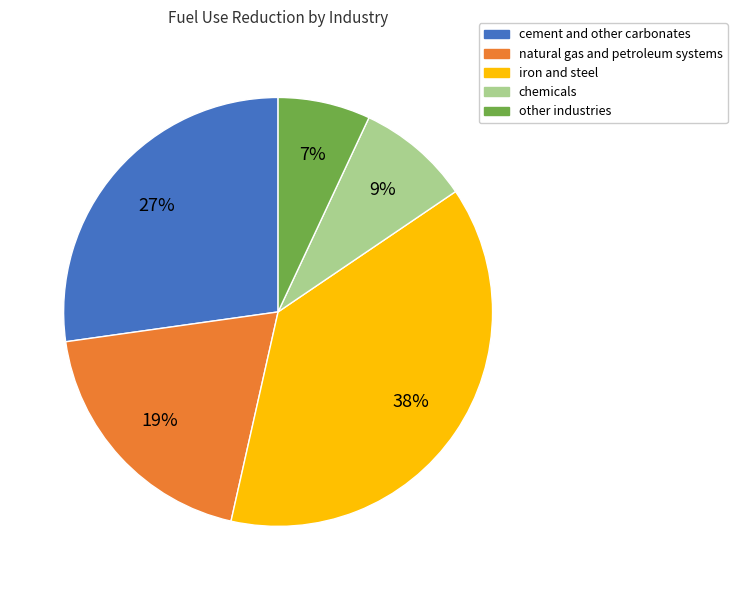

The chemicals slice represents 3% of the pie. True or false?

False